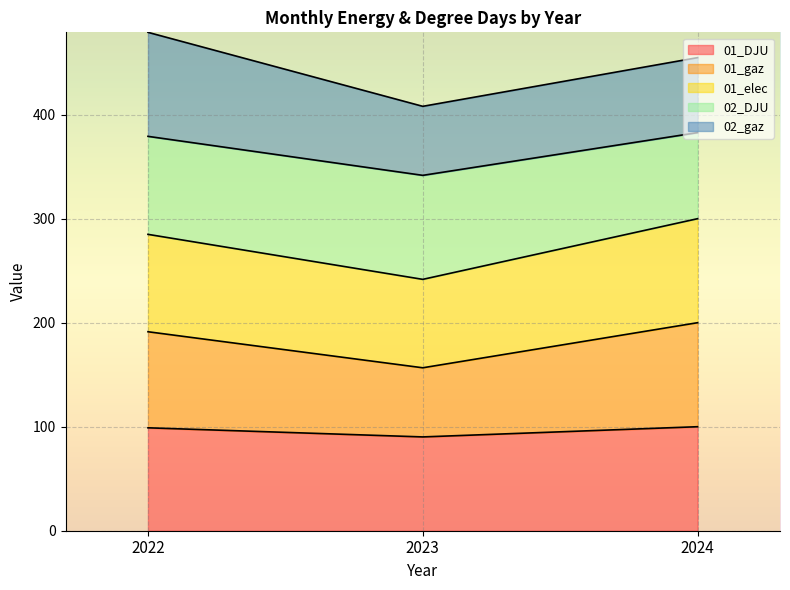

What are all the series names shown in the legend?

01_DJU, 01_gaz, 01_elec, 02_DJU, 02_gaz